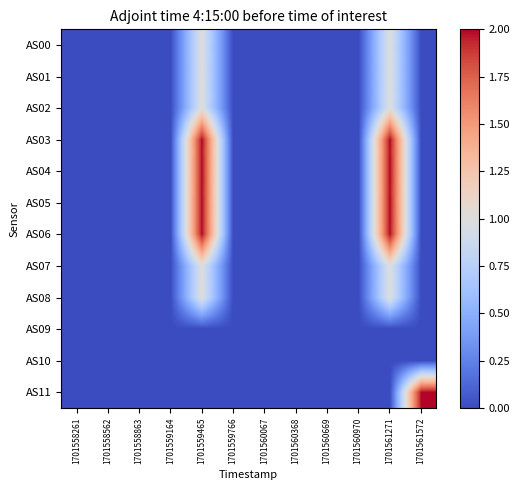

What is the greatest value displayed?

2